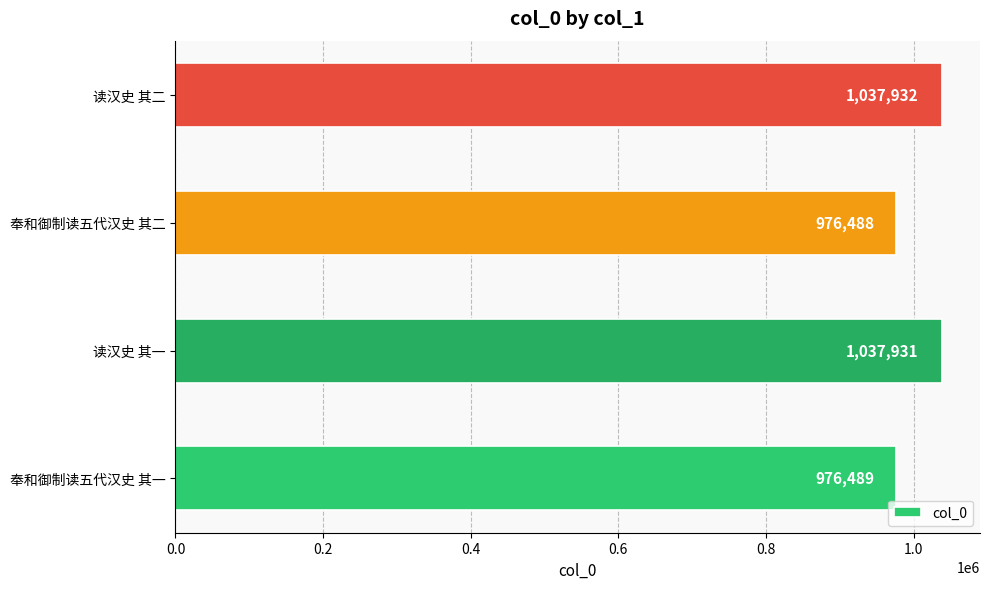

Rank the categories by value from lowest to highest.

奉和御制读五代汉史 其二, 奉和御制读五代汉史 其一, 读汉史 其一, 读汉史 其二